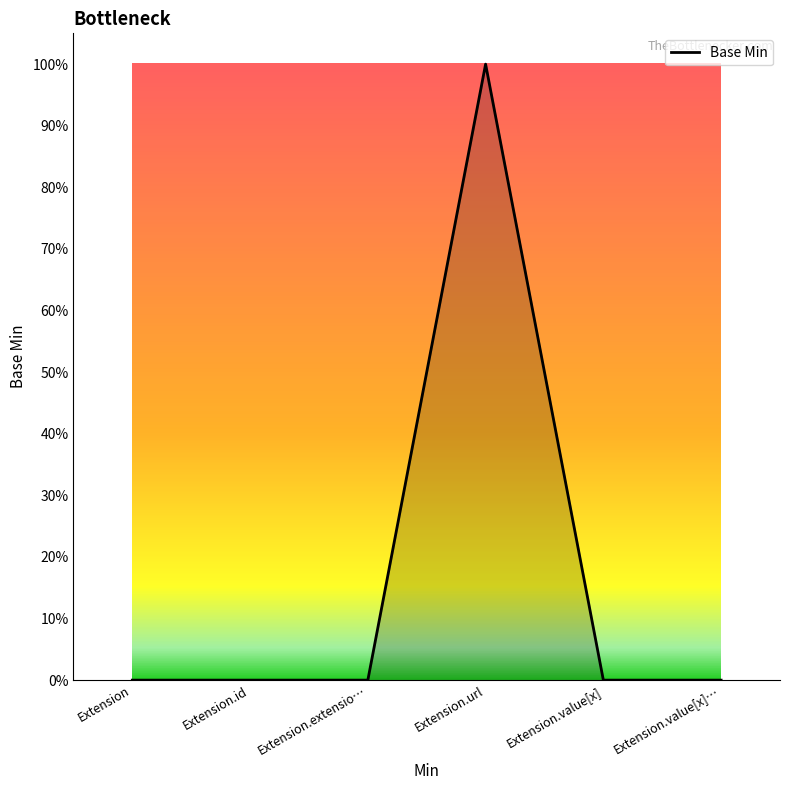

Rank the categories by value from lowest to highest.

Extension, Extension.id, Extension.extensio…, Extension.value[x], Extension.value[x]…, Extension.url